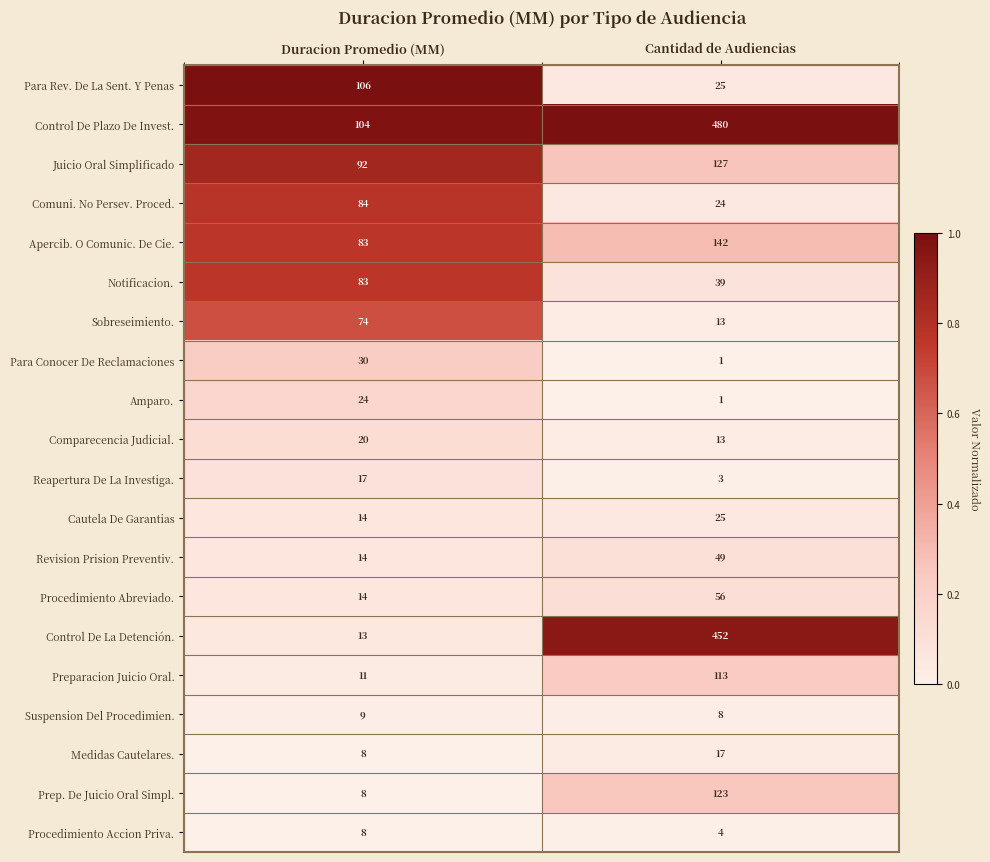

What is the difference between the maximum and minimum values in the Comuni. No Persev. Proced. series?

60